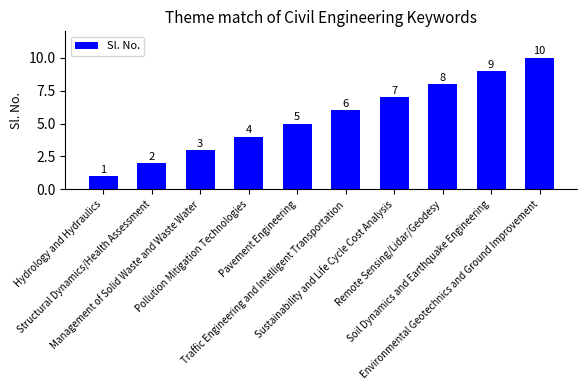

Which label corresponds to the largest value in the chart?

Environmental Geotechnics and Ground Improvement